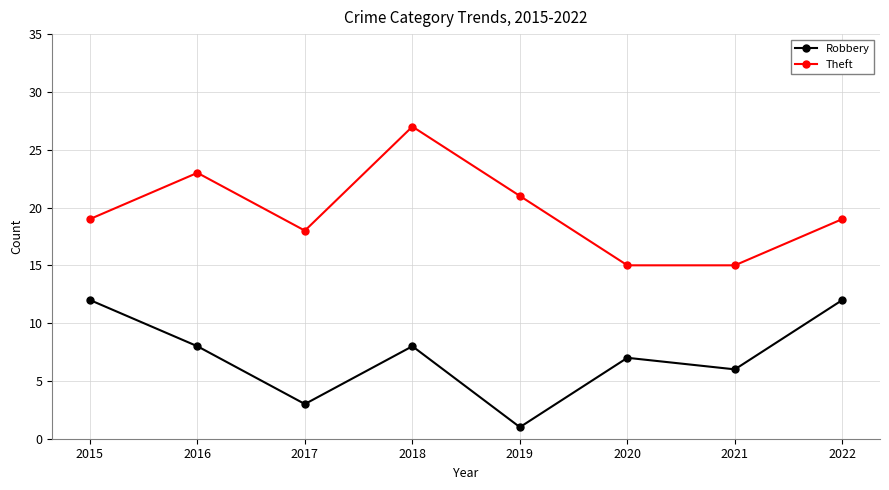

At which category does Robbery reach its first local peak?

2018